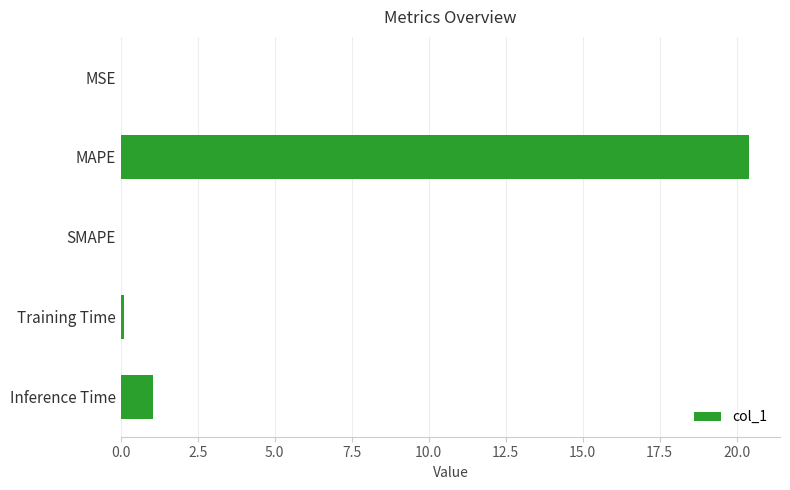

True or false: the data shows 1.1 at Inference Time.

True